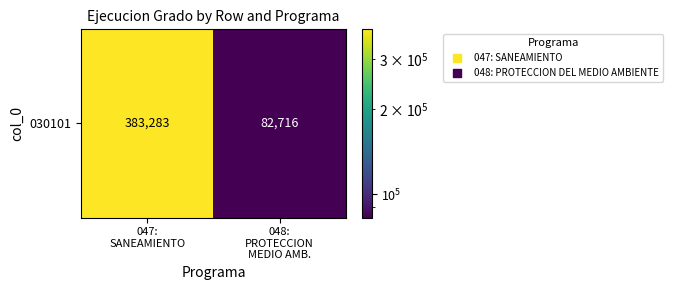

What is the change in value from 047:
SANEAMIENTO to 048:
PROTECCION
MEDIO AMB.?

-300567